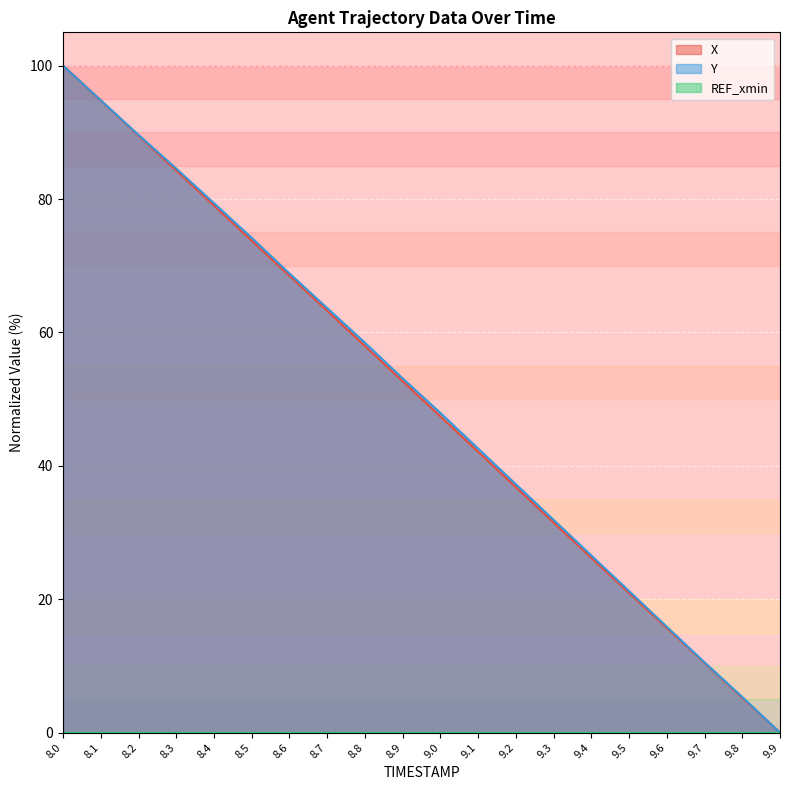

What is the label of the 7th point from the right?

9.3